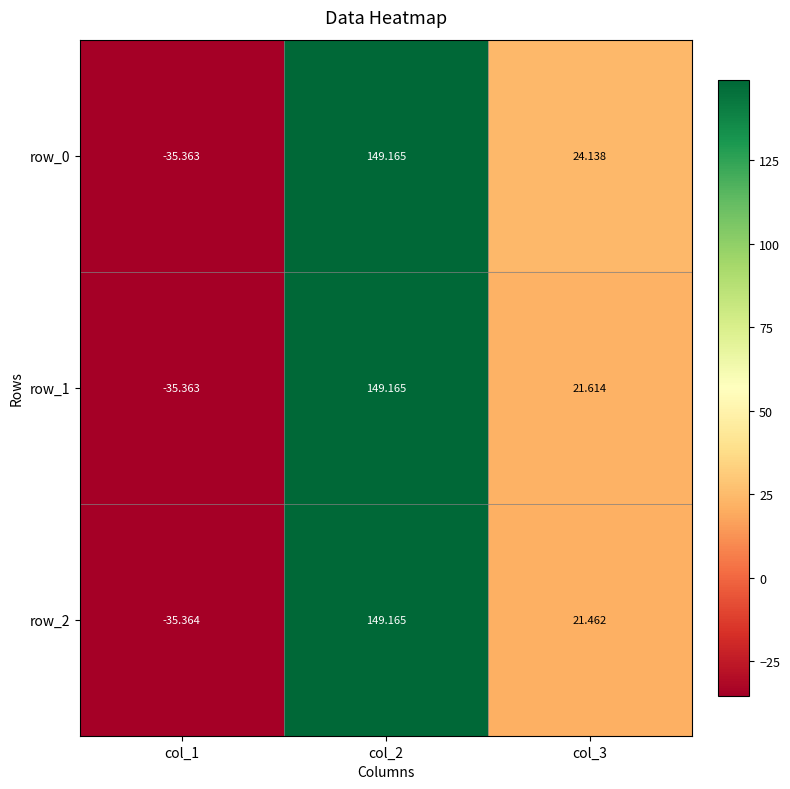

The row_0 series shows -35.4 at col_1. True or false?

True